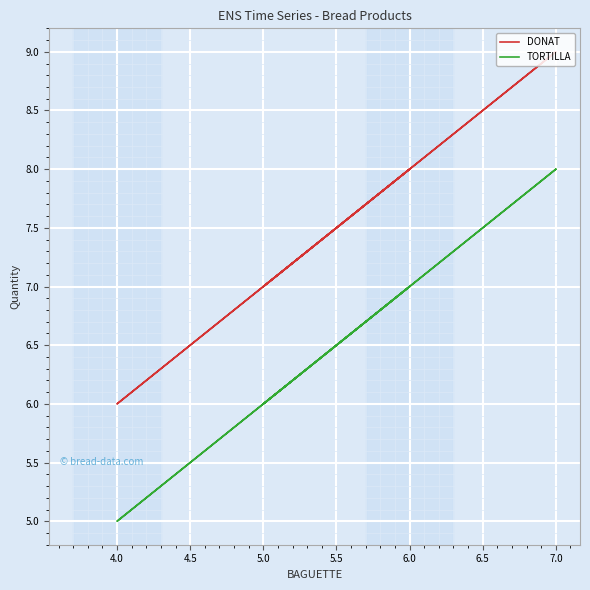

At how many categories does at least one series exceed 7?

3